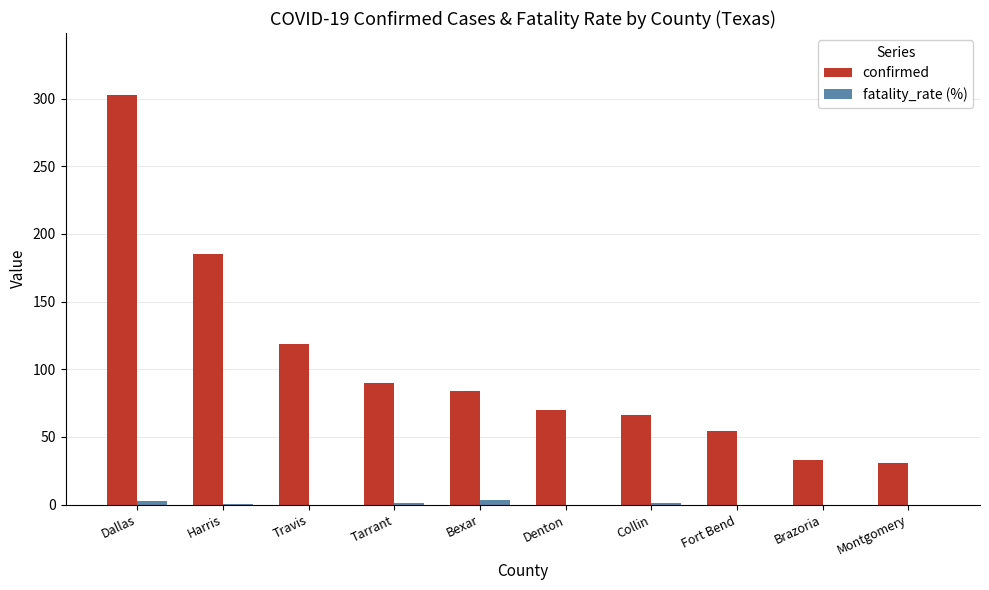

Which series has the largest total across all categories?

confirmed